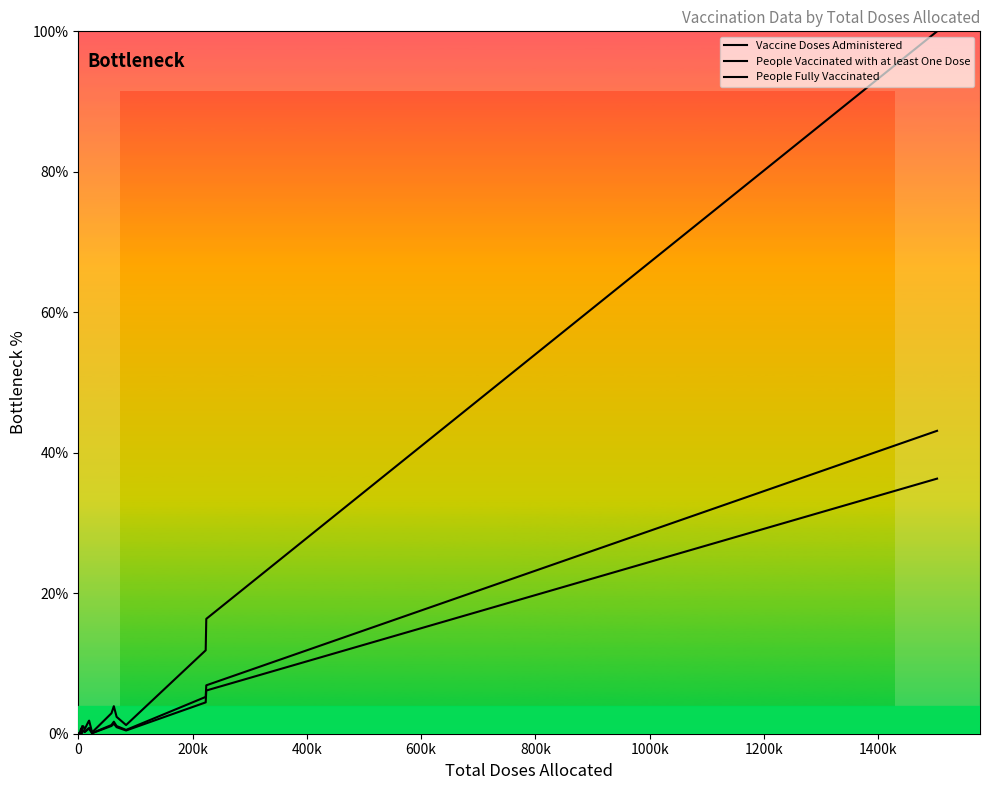

How many lines are shown in the chart?

3